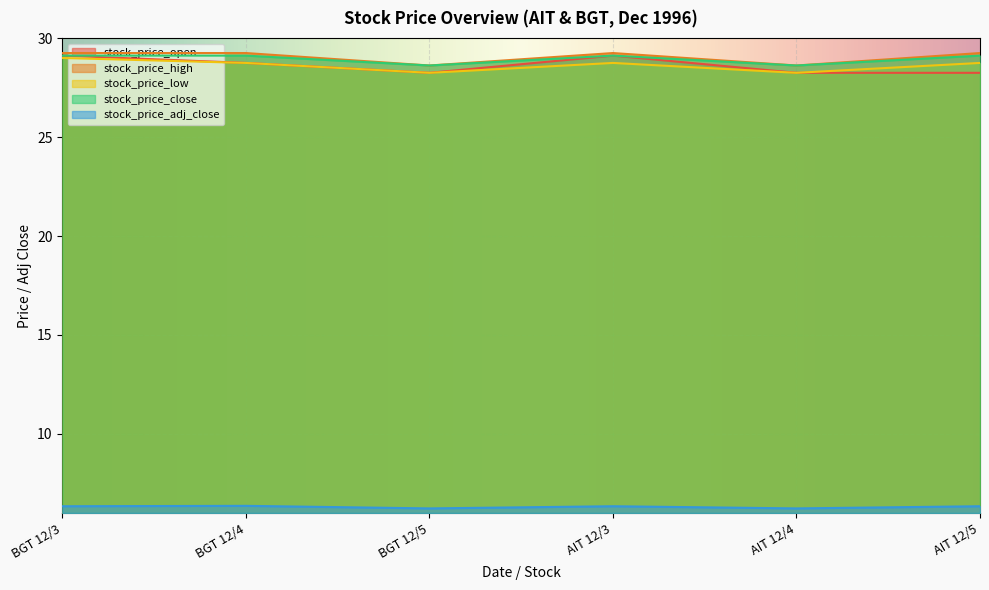

What is the label of the 4th point from the right?

BGT 12/5